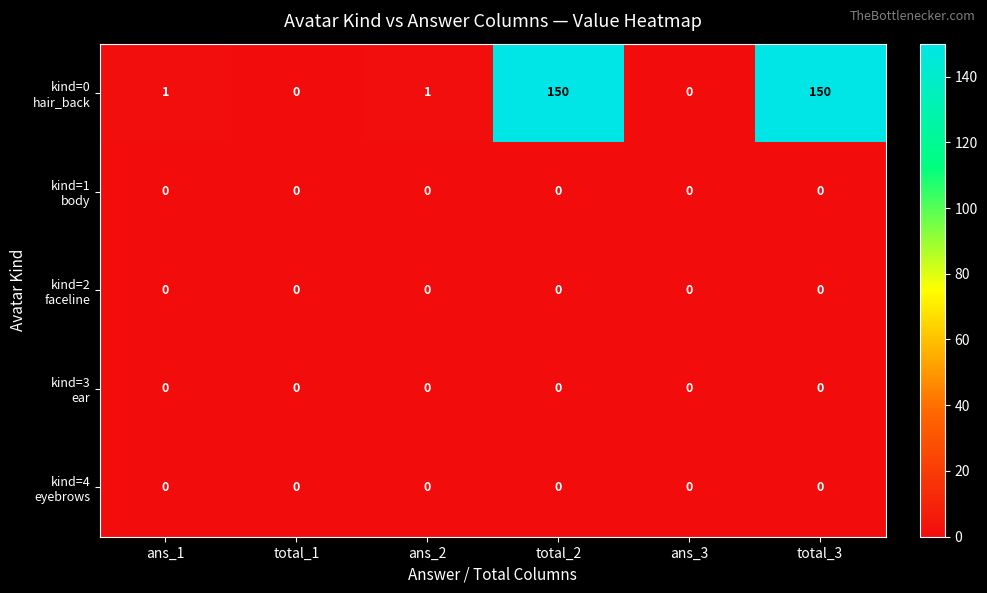

What is the greatest value displayed?

150